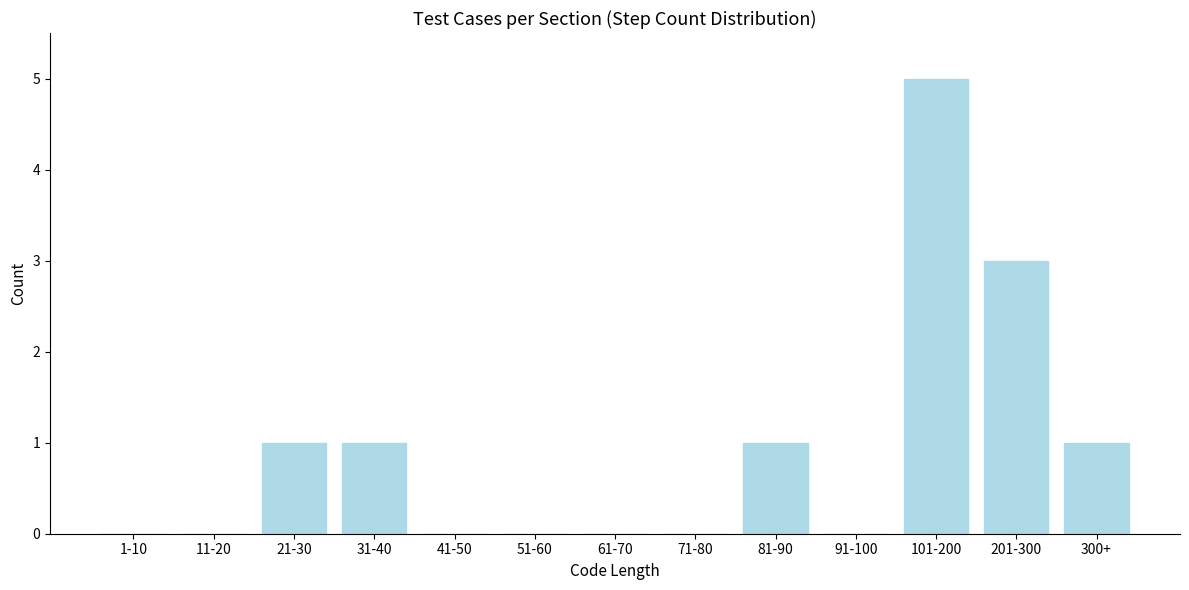

Reading left to right, extract all data points from this chart.

1-10=0	11-20=0	21-30=1	31-40=1	41-50=0	51-60=0	61-70=0	71-80=0	81-90=1	91-100=0	101-200=5	201-300=3	300+=1